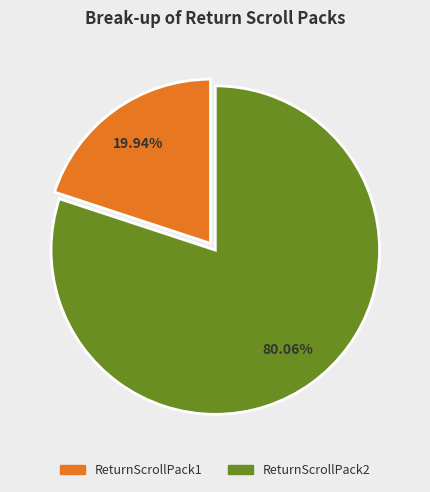

To the nearest percent, what portion does ReturnScrollPack1 represent?

20%